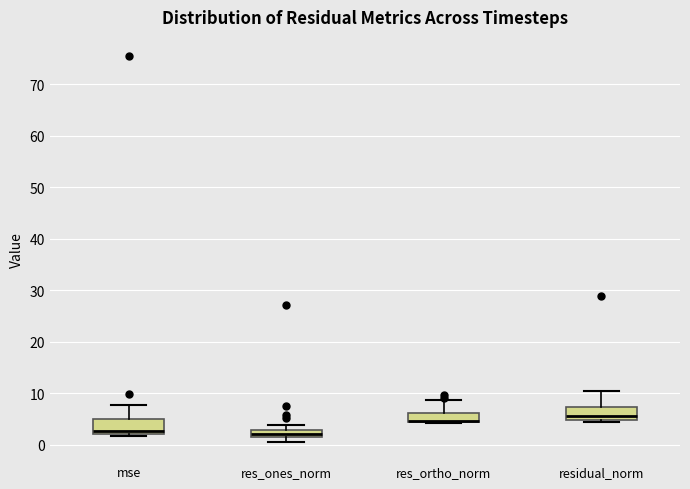

Where does the upper whisker of the box for residual_norm end on the y-axis? The values are not printed on the chart, so give them approximately, as read against the axis.

10